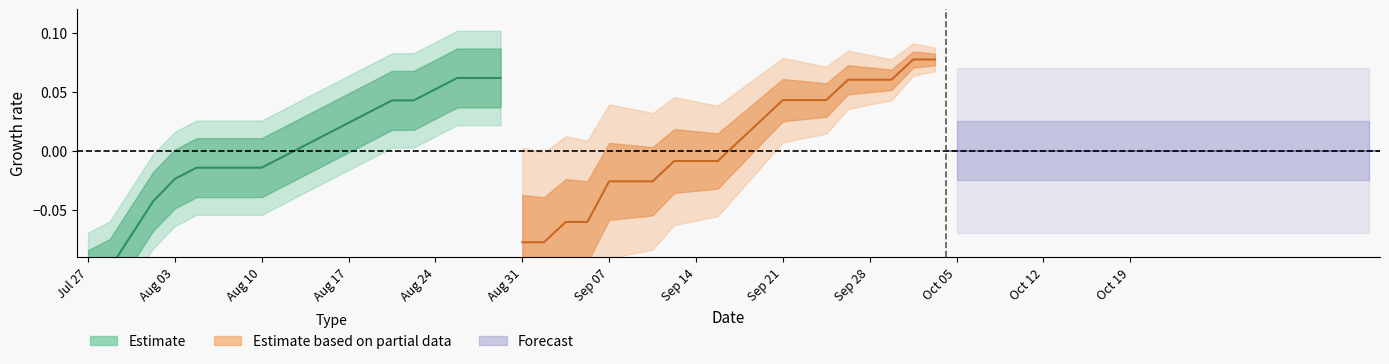

How many data points in Estimate are above 0?

10